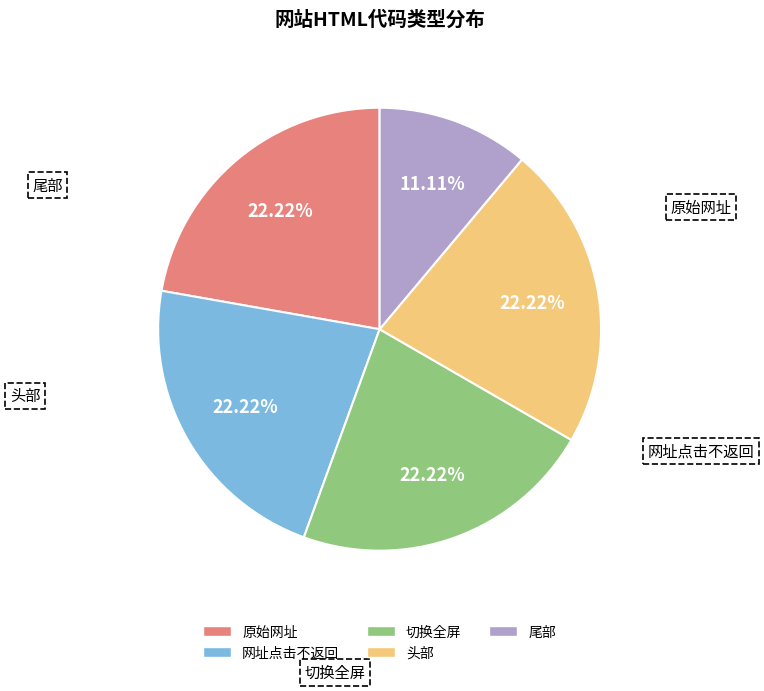

How many segments does this pie chart have?

5